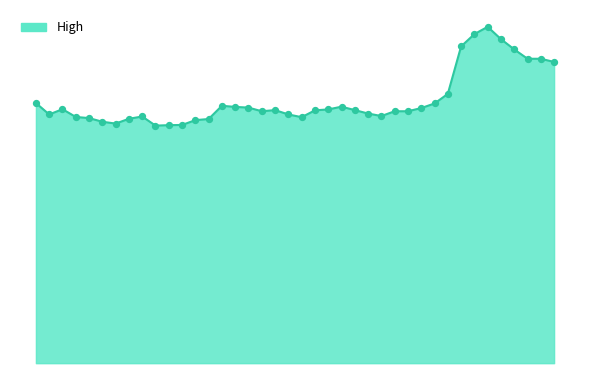

Which series has the largest total across all categories?

High_line